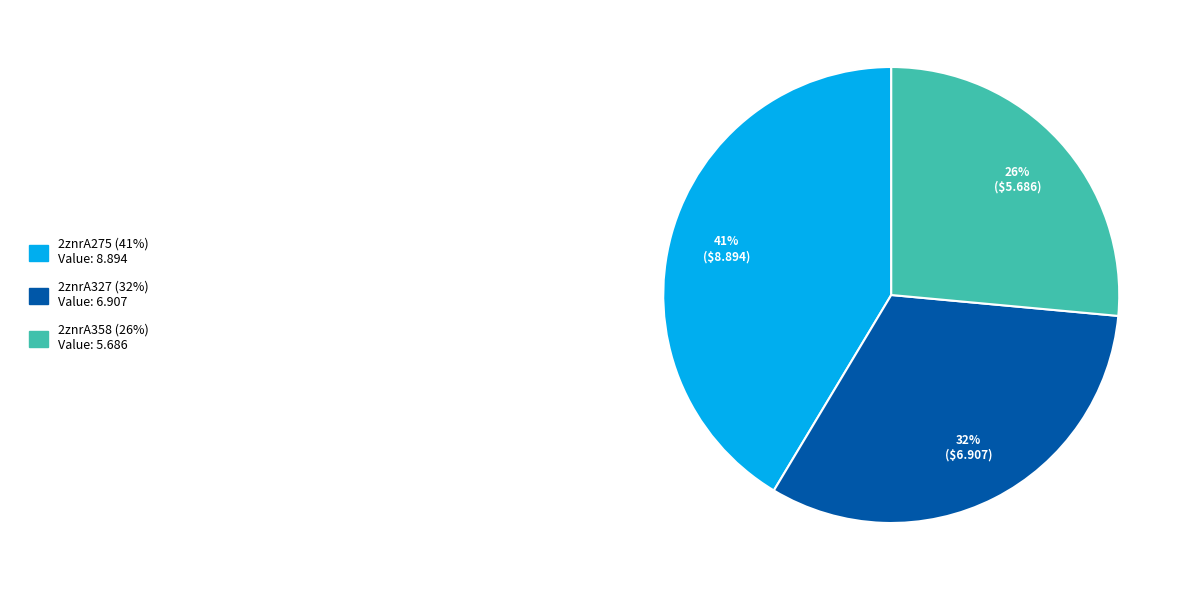

Is there any slice that represents more than half of the pie?

No